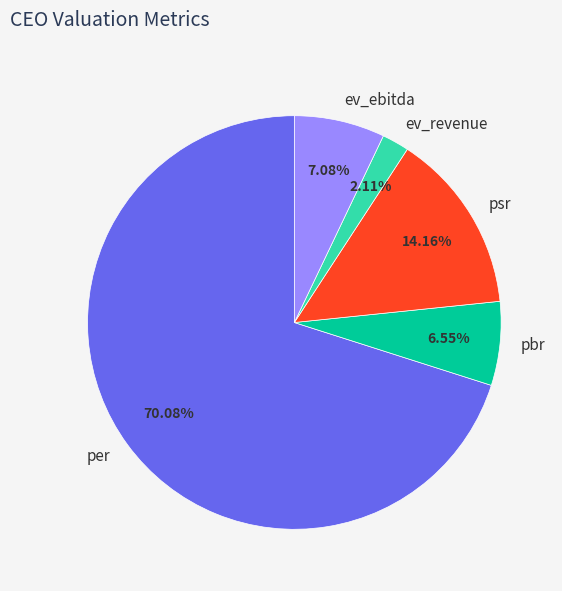

Rank the categories by value from highest to lowest.

per, psr, ev_ebitda, pbr, ev_revenue